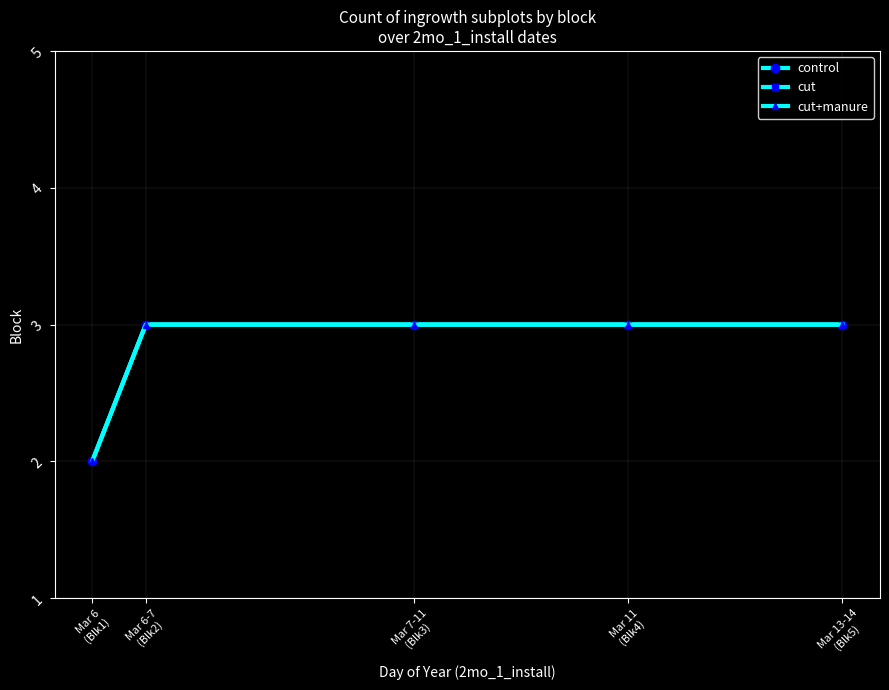

Is the value of control at Mar 11
(Blk4) greater than the value of cut at Mar 13-14
(Blk5)?

No